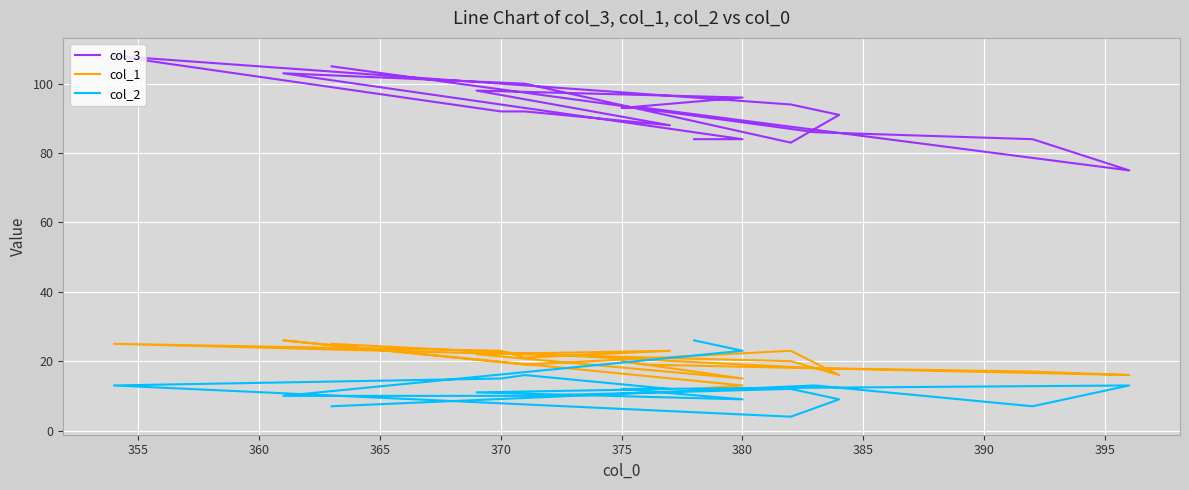

Rank the series by their maximum value, from lowest to highest.

col_1, col_2, col_3